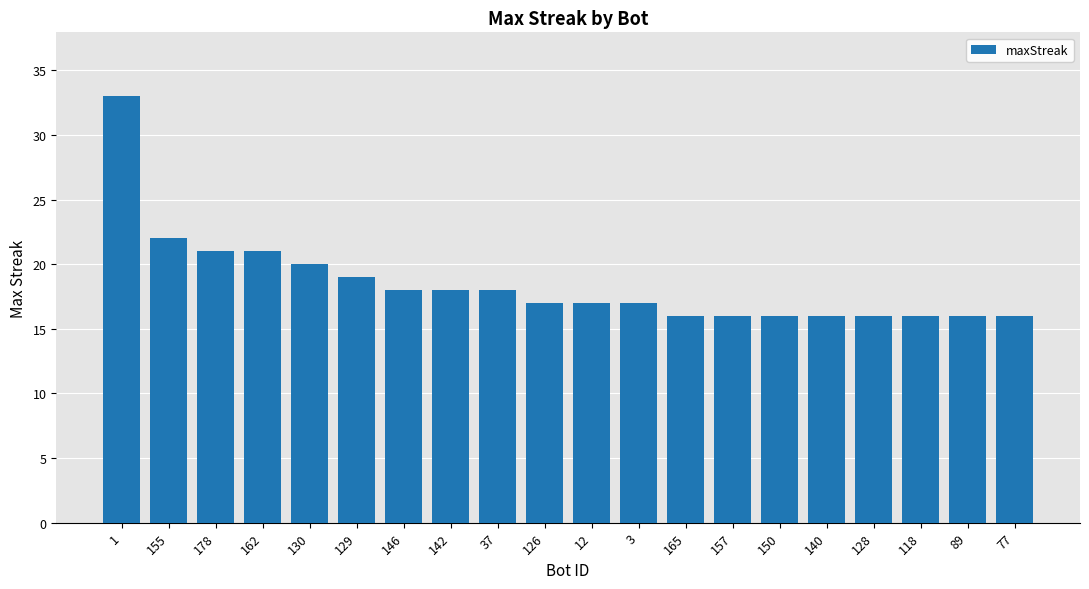

What is the sum of the values at 130 and 77?

36